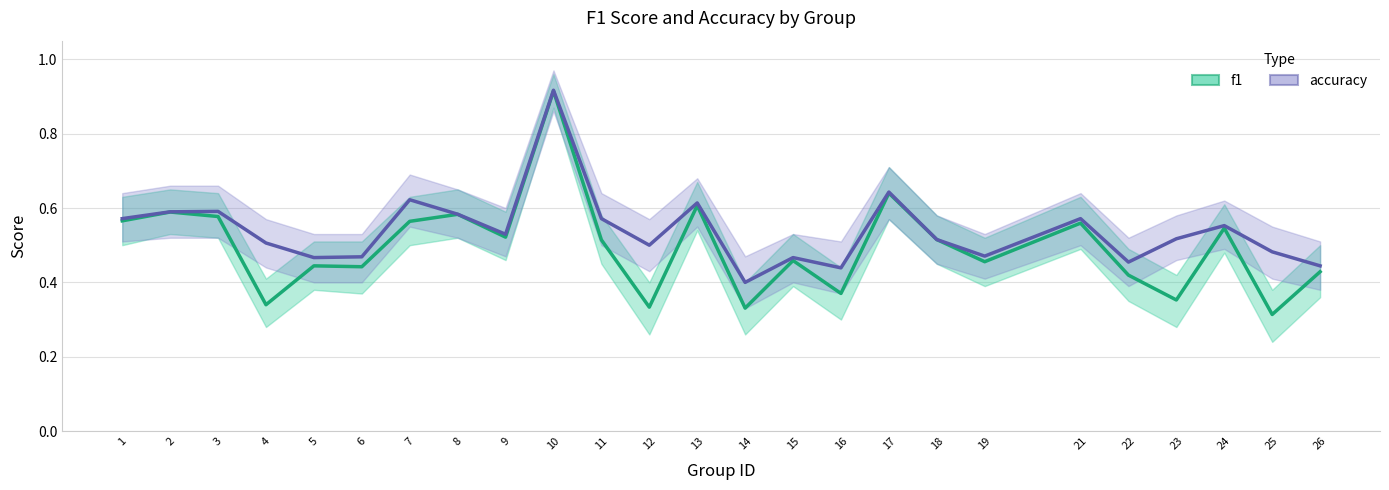

Does the chart have visible grid lines?

Yes